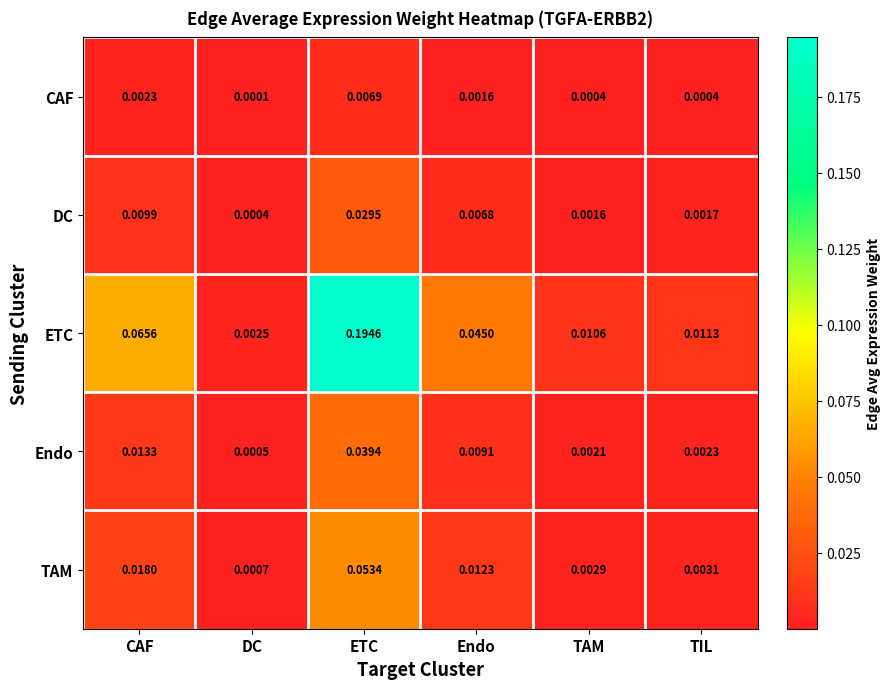

List the labels in order of TAM value, smallest first.

DC, TAM, TIL, Endo, CAF, ETC